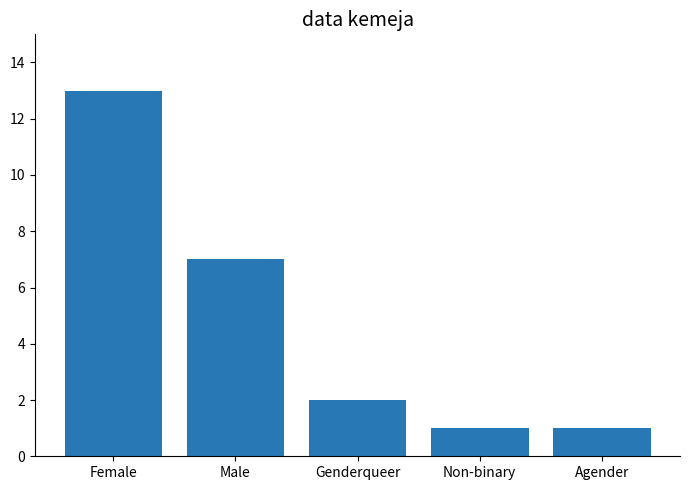

What is the change in value from Female to Genderqueer?

-11